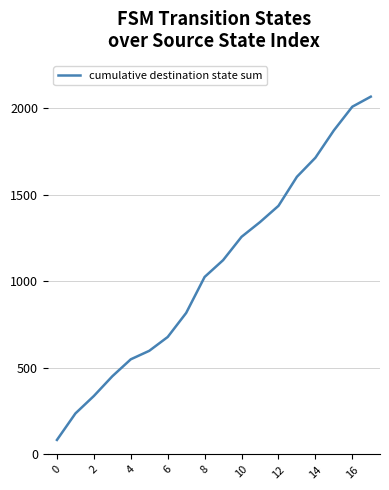

What is the minimum value shown in the chart?

84